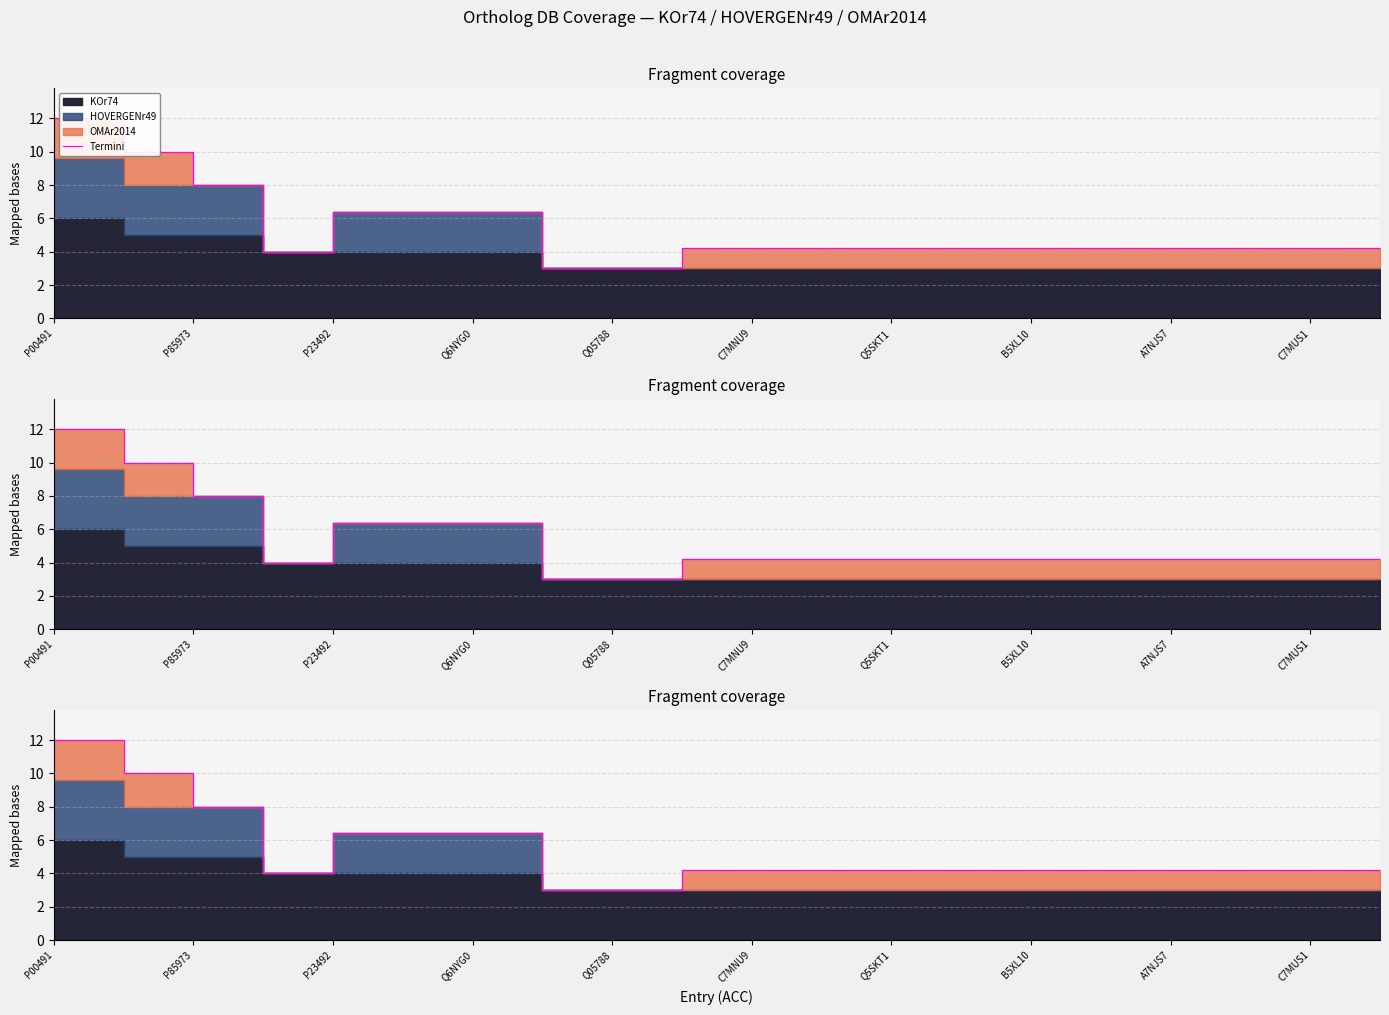

Does the chart display data point markers on the line(s)?

No